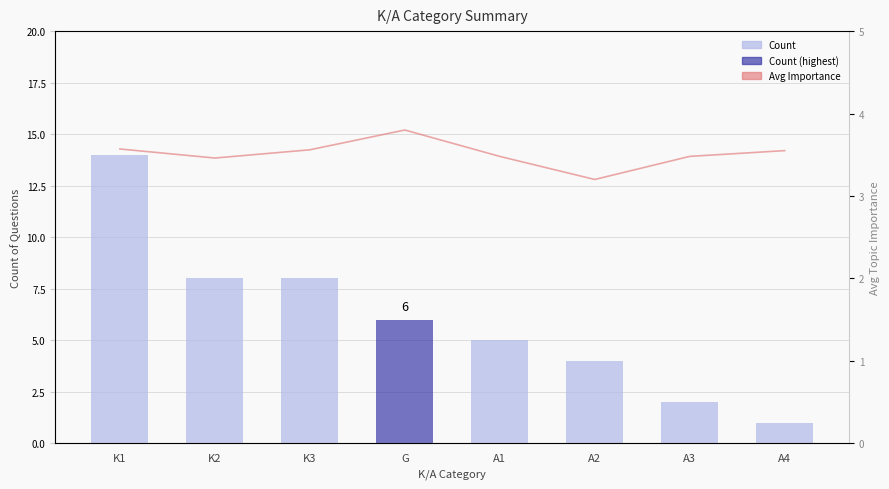

What is the sum of all Avg Importance values?

28.1